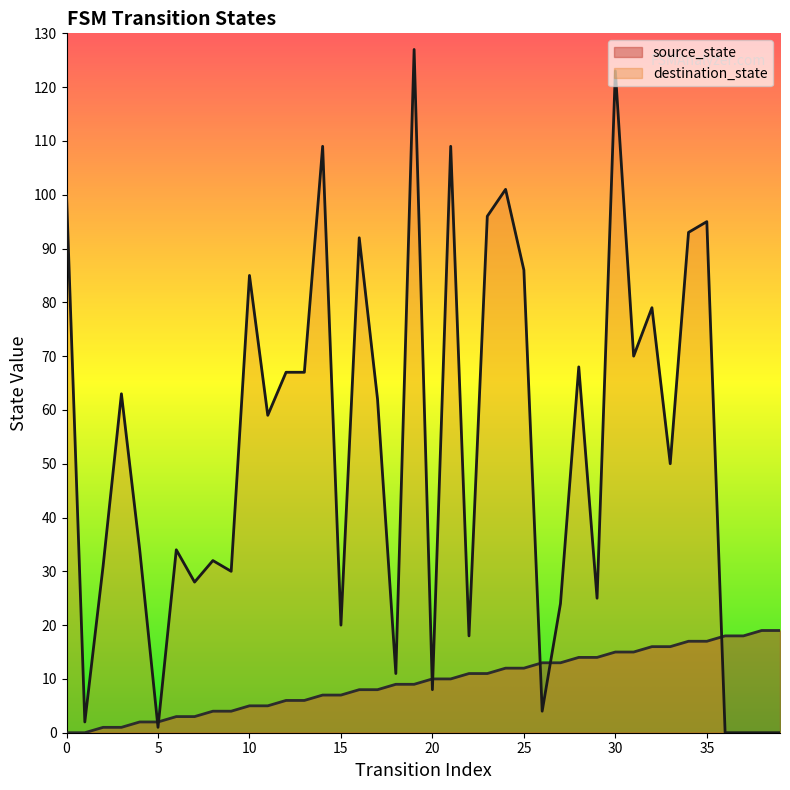

Which series has the largest total across all categories?

destination_state